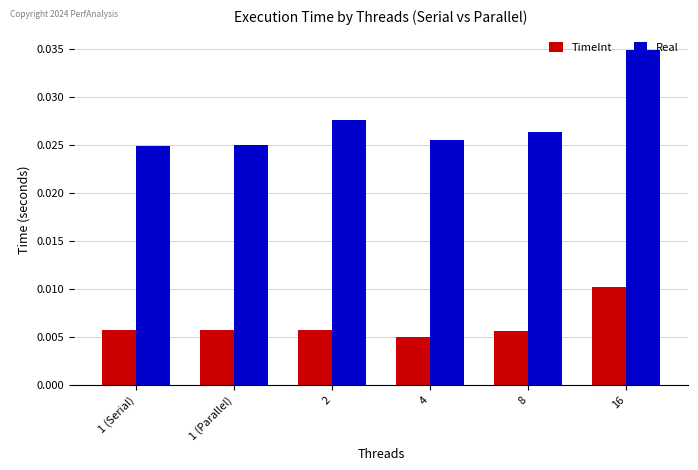

The Real series shows 0.1 at 16. True or false?

False